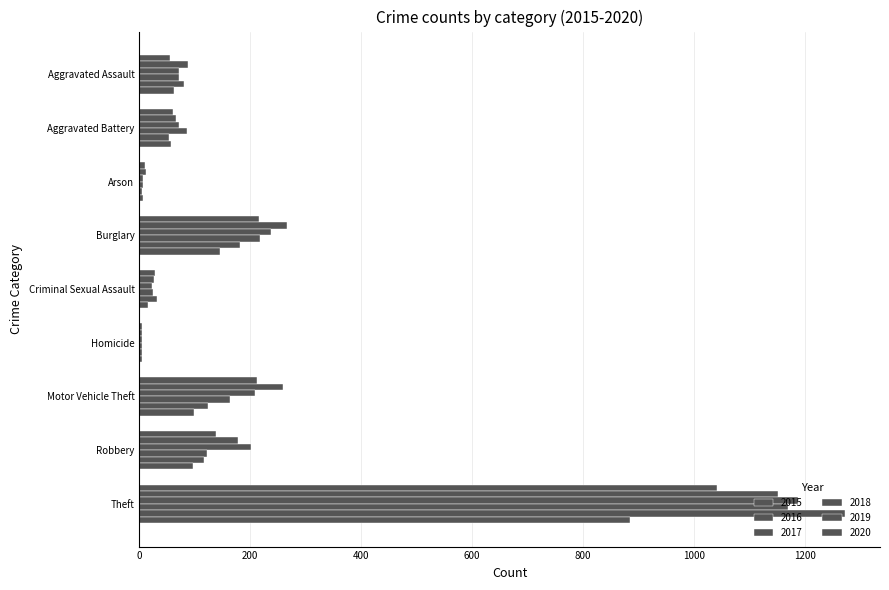

What is the difference between the maximum and minimum values in the 2015 series?

1036